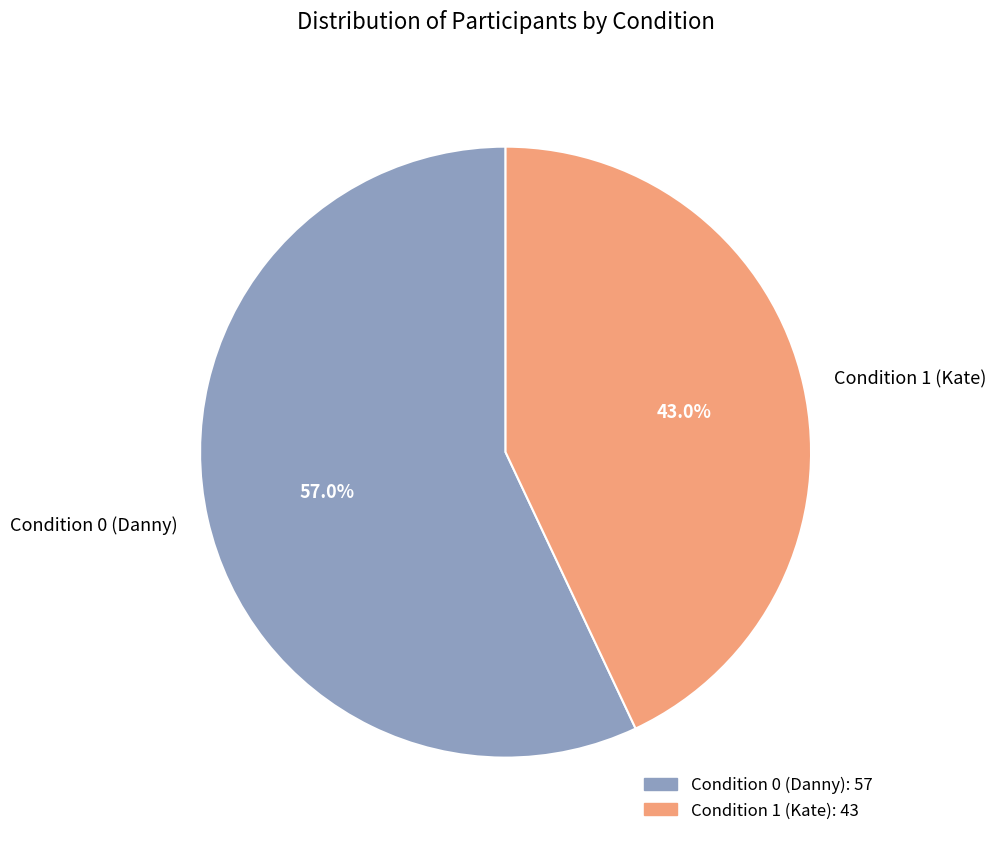

The Condition 1 (Kate) slice represents 43% of the pie. True or false?

True